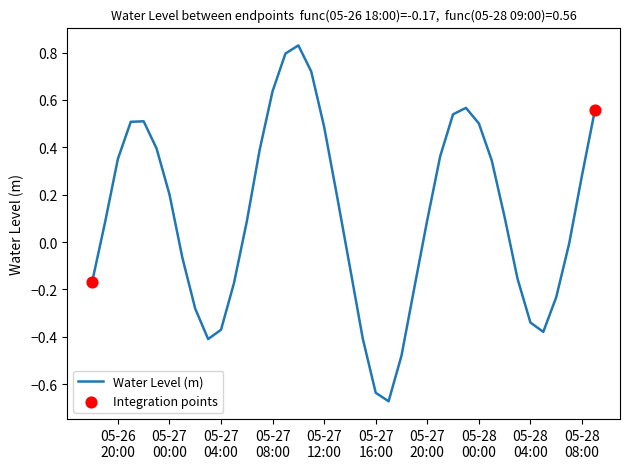

What is the difference between the maximum and minimum values?

1.5